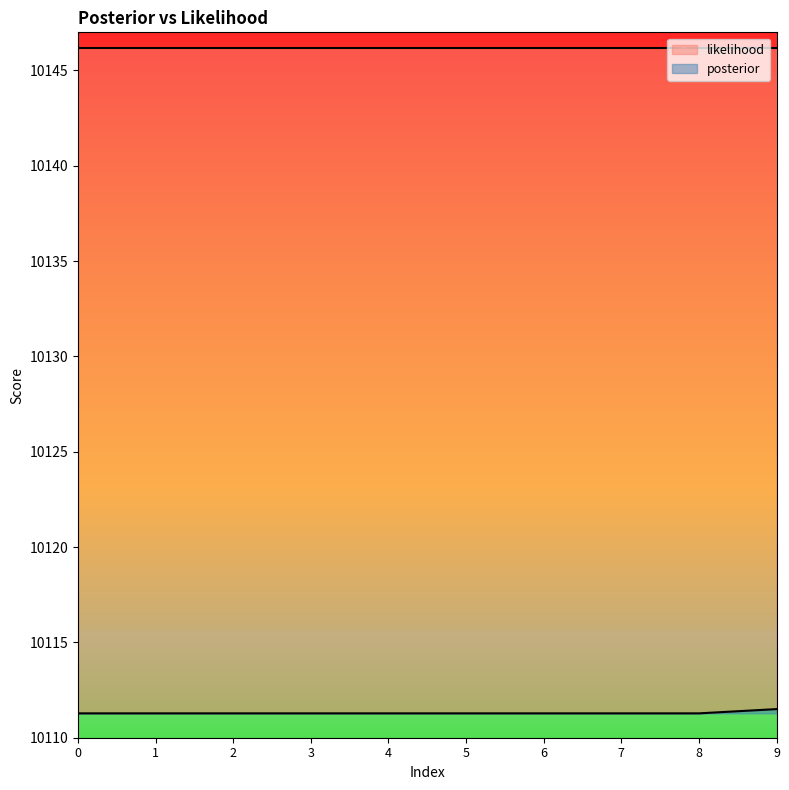

Rank the categories by value from lowest to highest.

0, 1, 2, 3, 4, 5, 6, 7, 8, 9